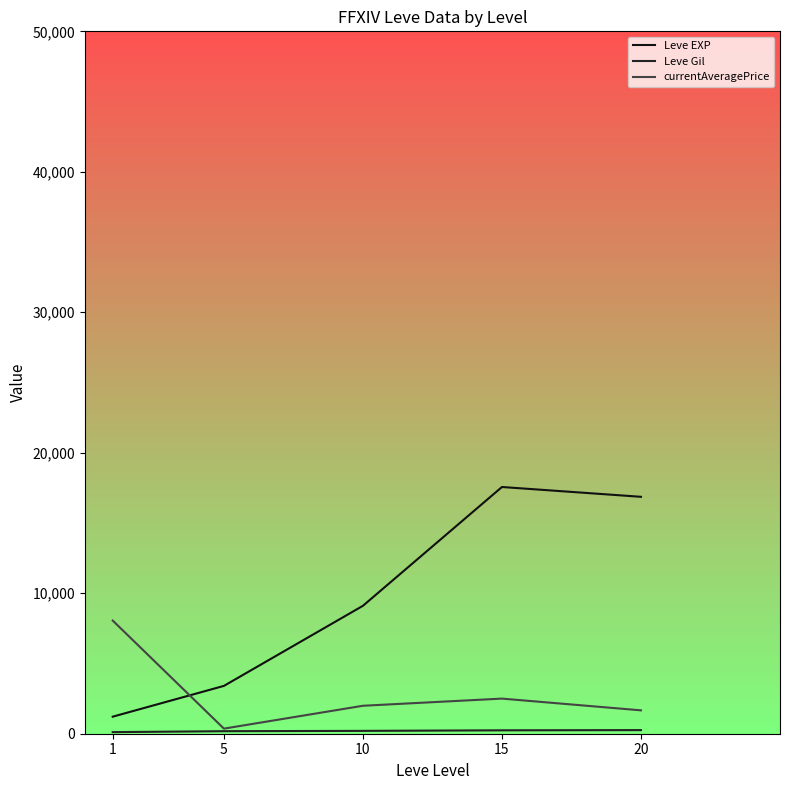

What is the maximum value shown in the chart?

17563.3